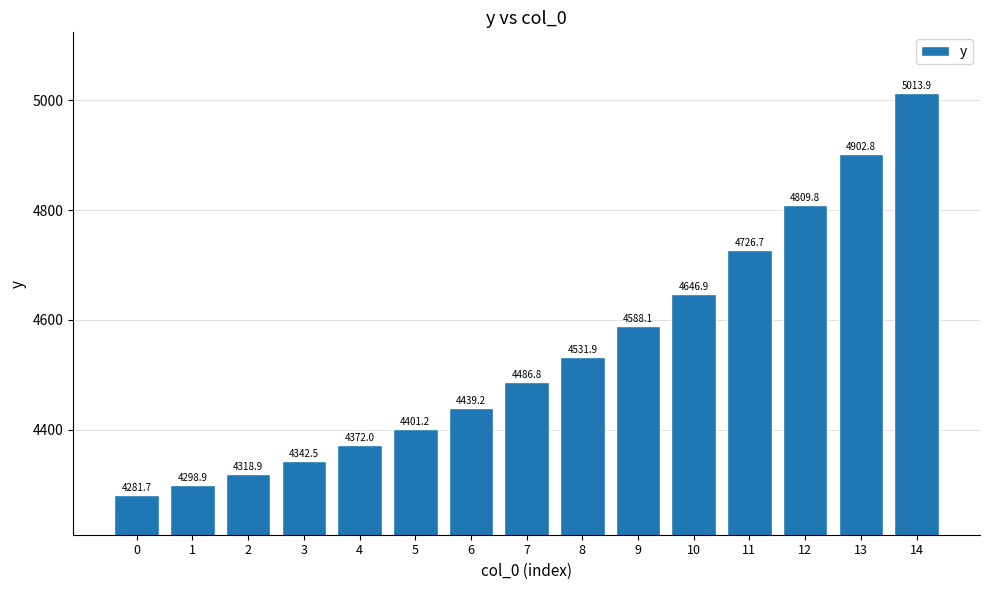

Which has a higher value, 0 or 9?

9